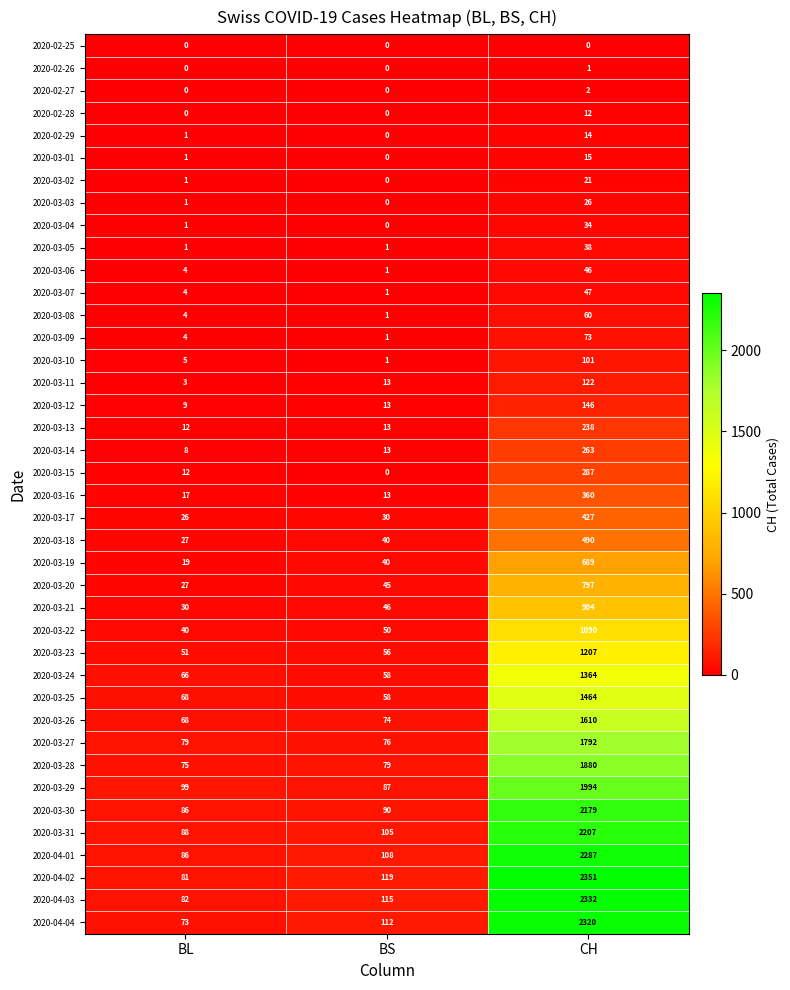

Which series has the largest total across all categories?

2020-04-02